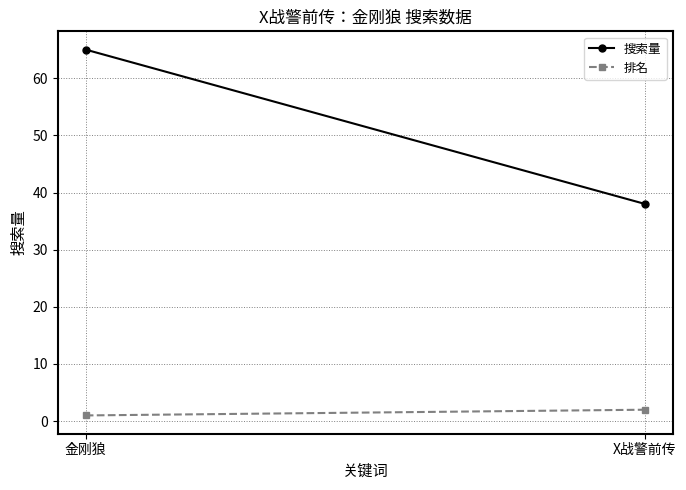

At how many categories does at least one series exceed 3?

2